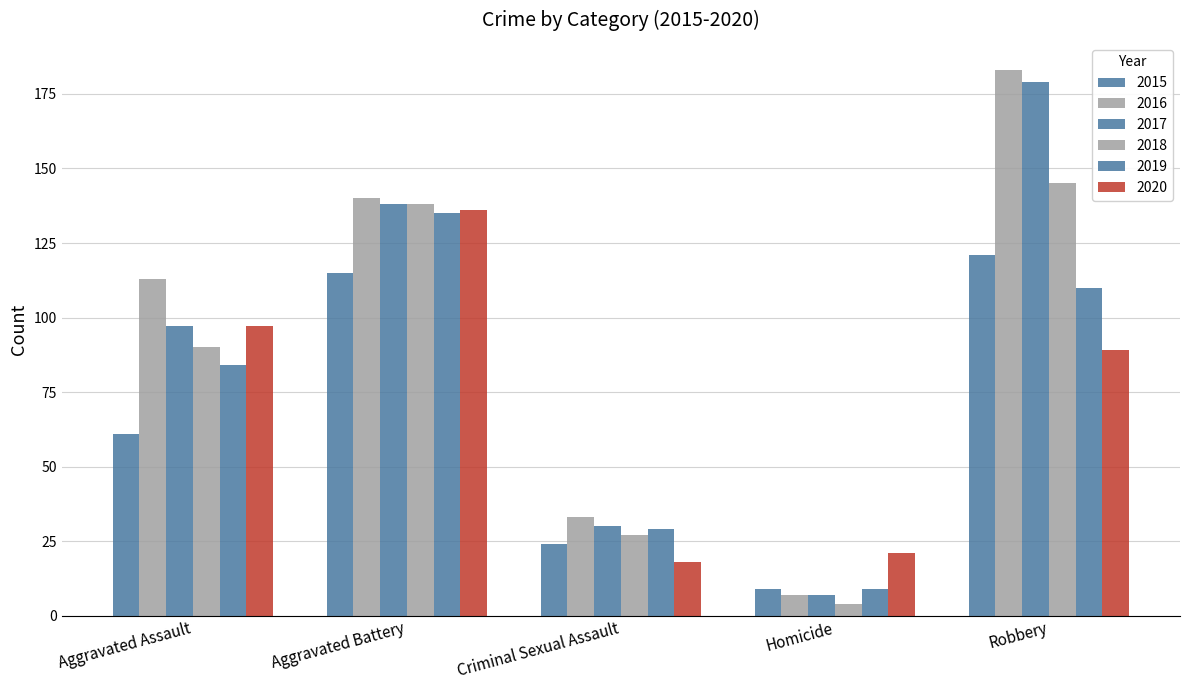

Which series has the largest range (max minus min)?

2016